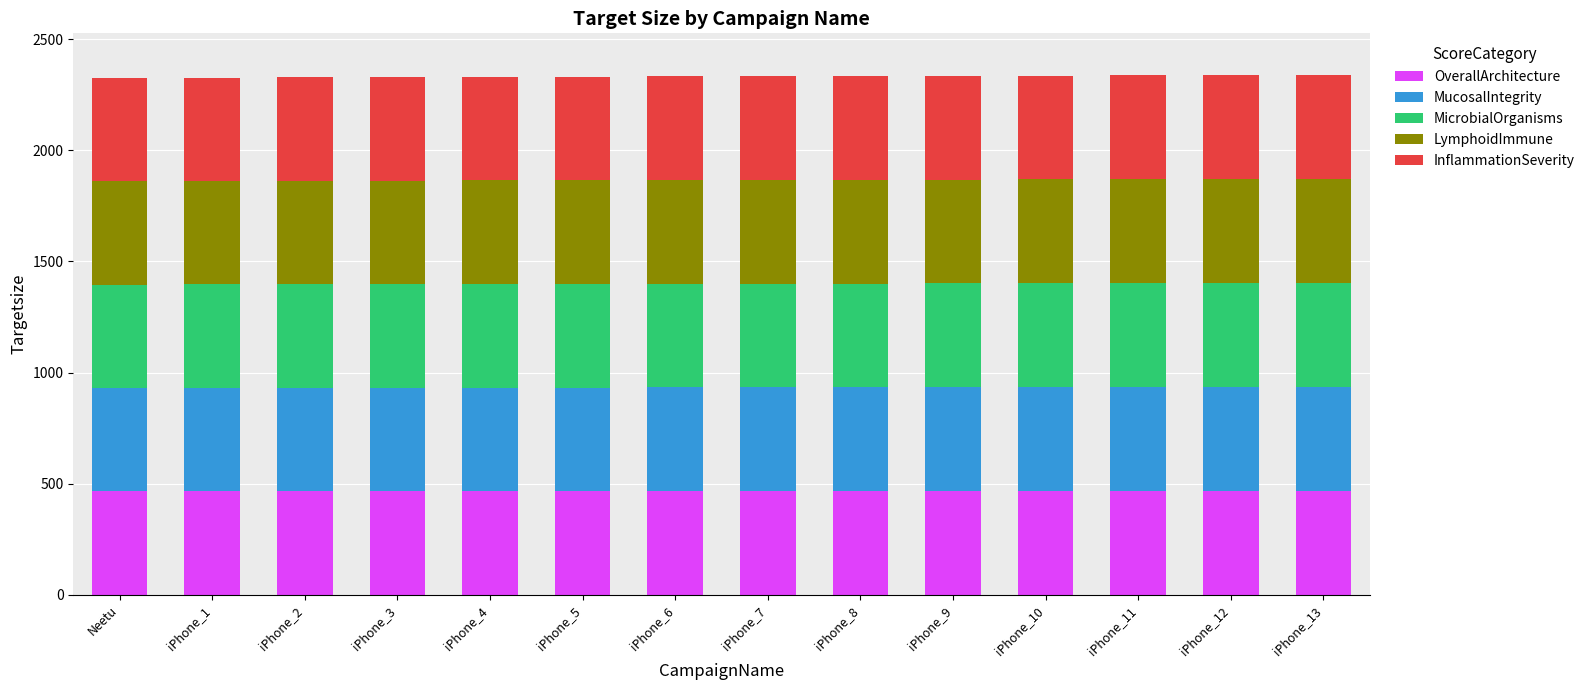

How many distinct data groups are displayed?

5